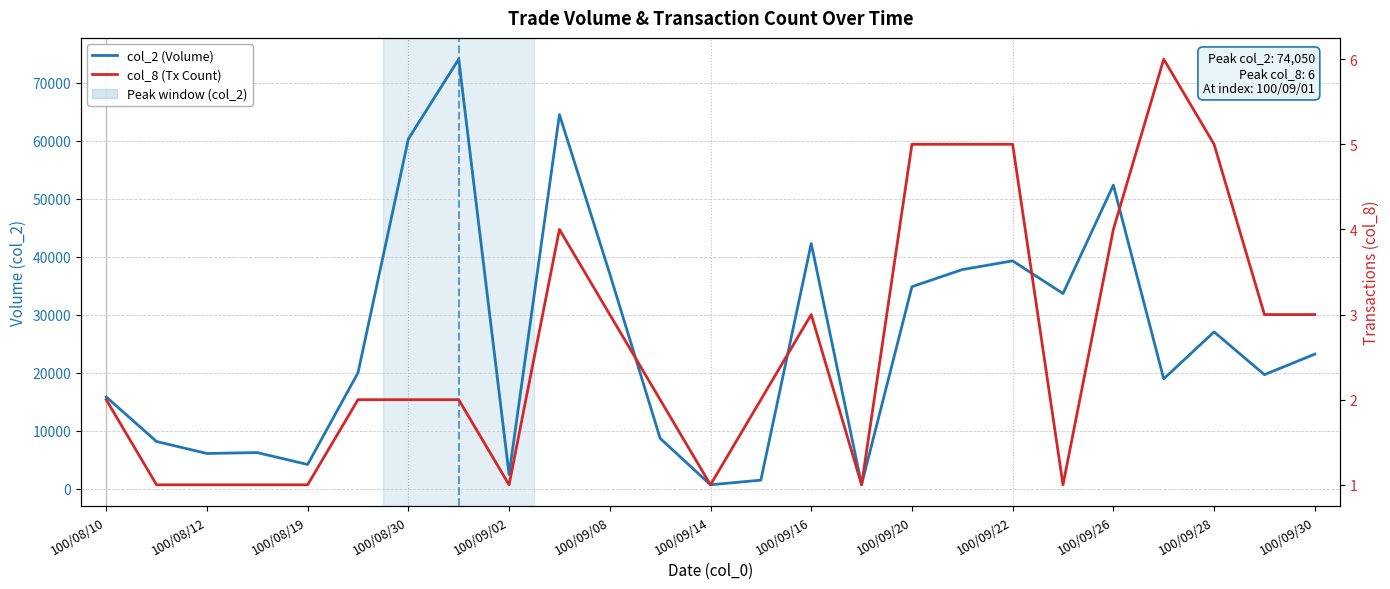

What value does the col_2 (Volume) series have at 21?

18960